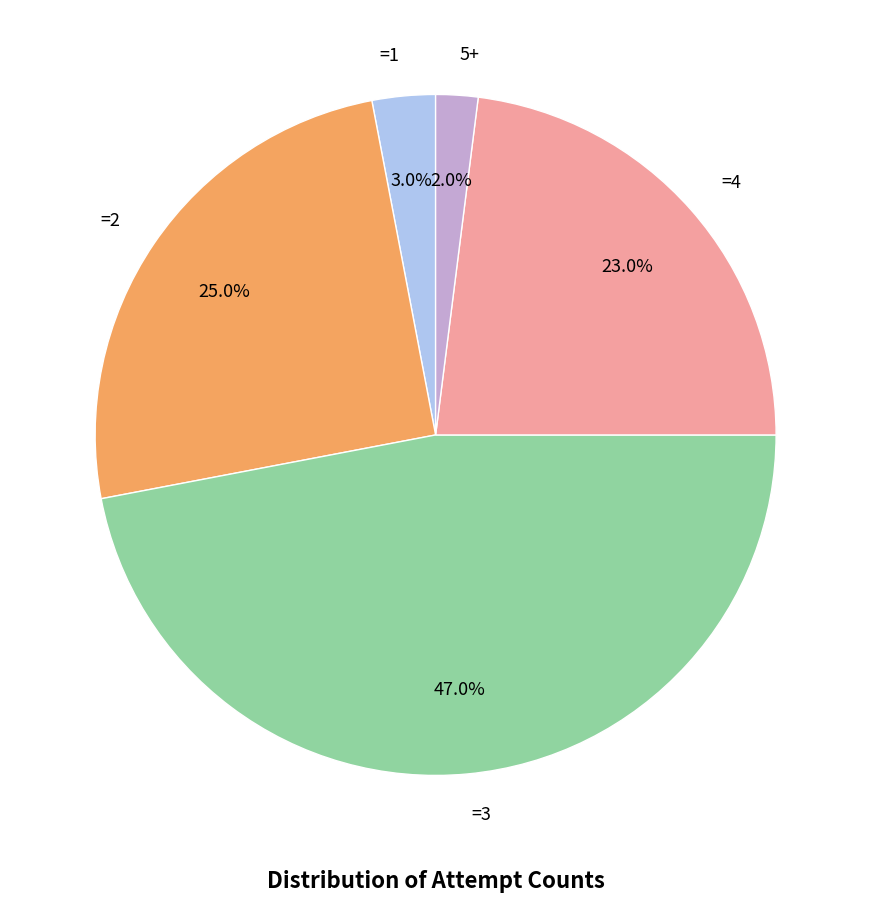

Which slice is the largest?

=3